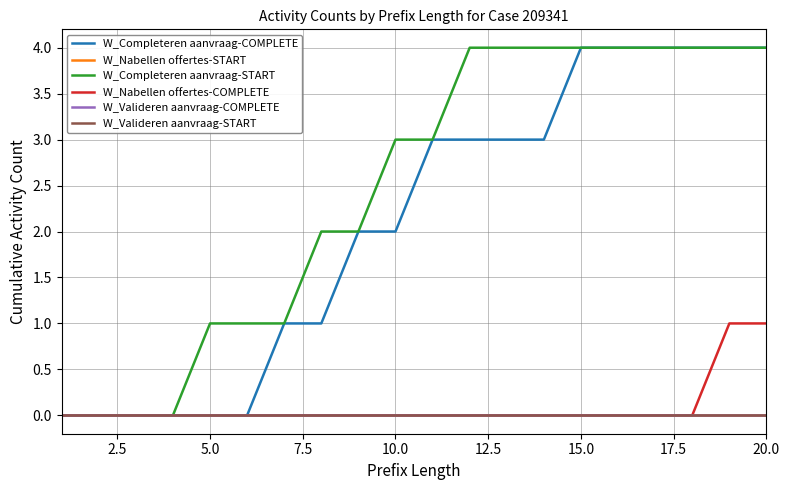

Is this an area chart (filled region under the line)?

No